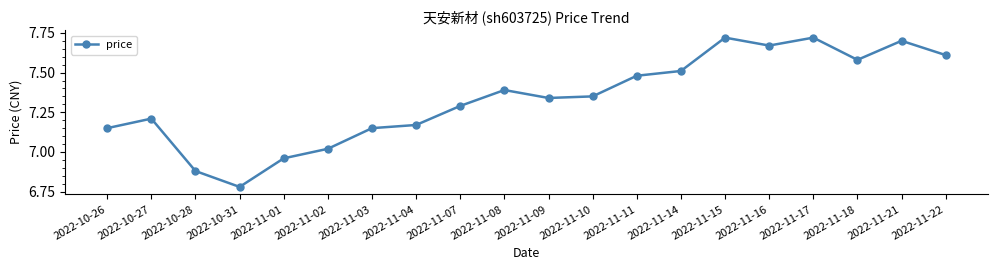

Read the value at 2022-11-08.

7.4